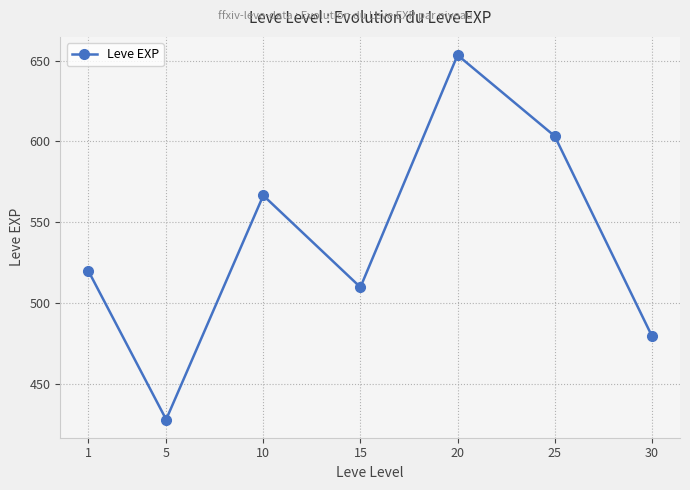

Read the value at 25.

603.3